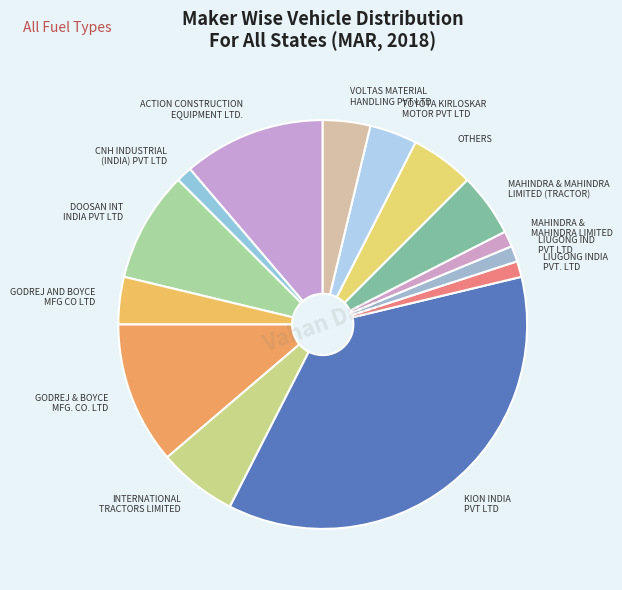

True or false: GODREJ AND BOYCE MFG CO LTD accounts for 11% of the total.

False